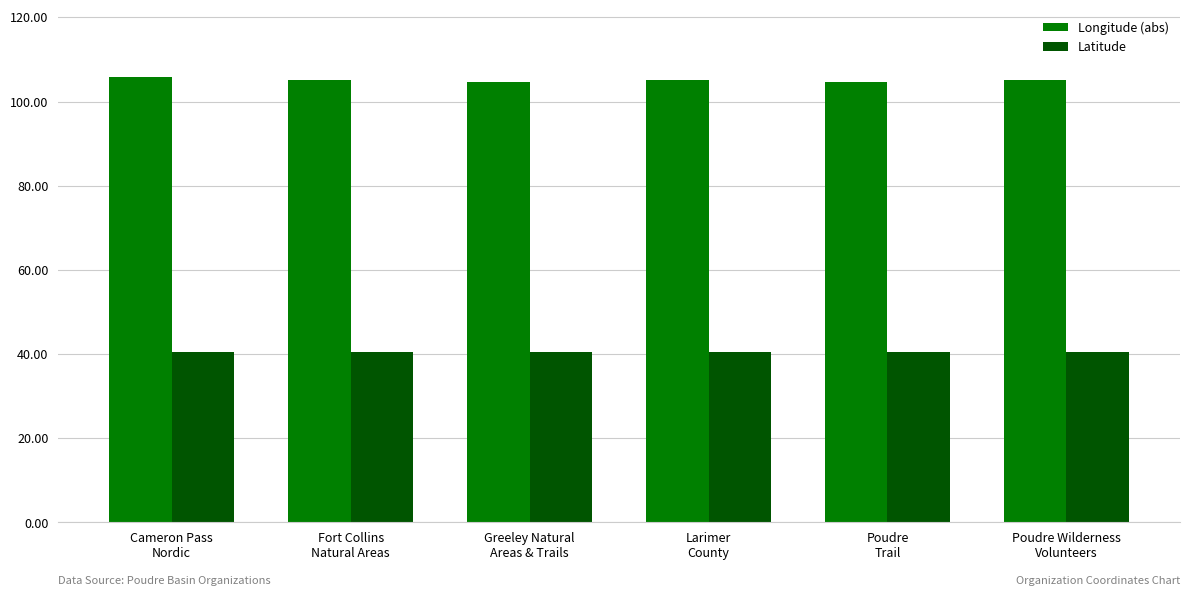

What is the sum of the Latitude values at Greeley Natural
Areas & Trails and Poudre
Trail?

80.9